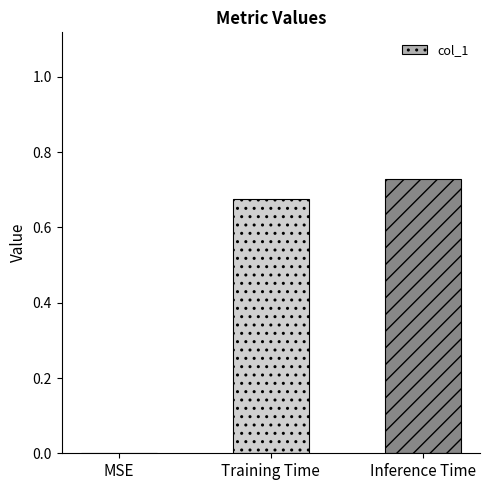

The chart shows a value of 0.9 at Training Time. True or false?

False